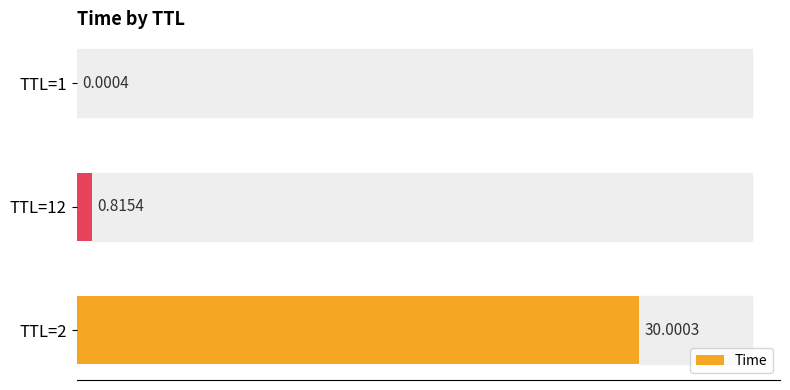

What is the sum of all values?

30.8